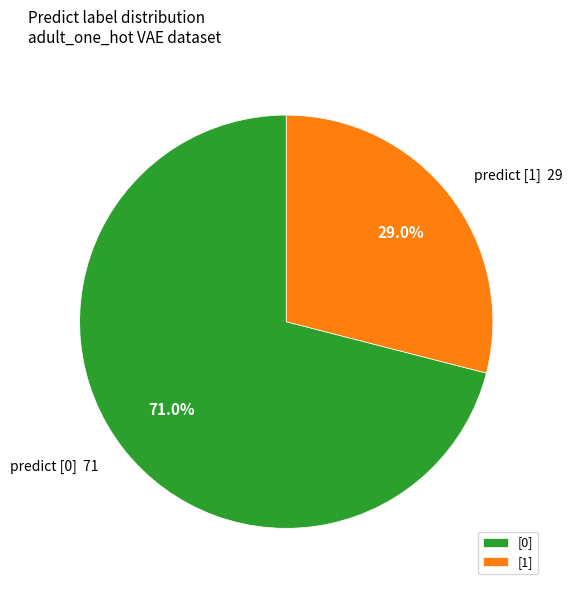

Between [1] and [0], which is larger?

[0]